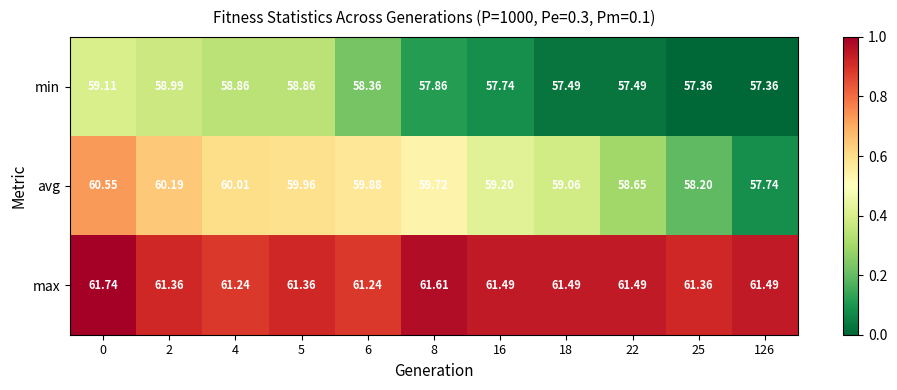

Which series has the largest total across all categories?

max